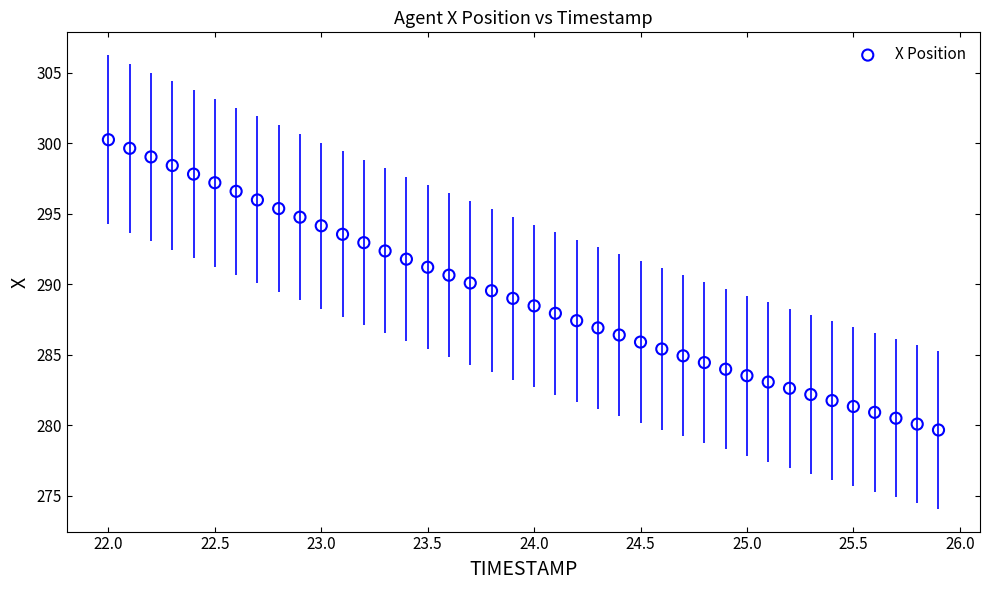

What is the range of X values (max minus min)?

3.9